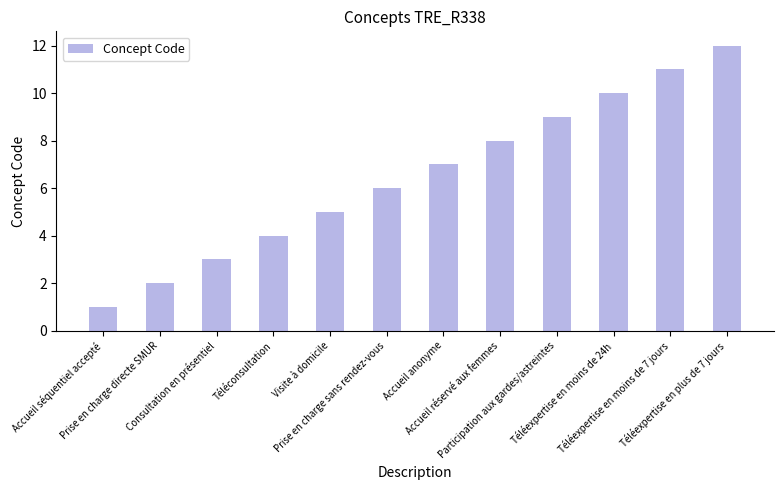

How many series are shown in this chart?

1